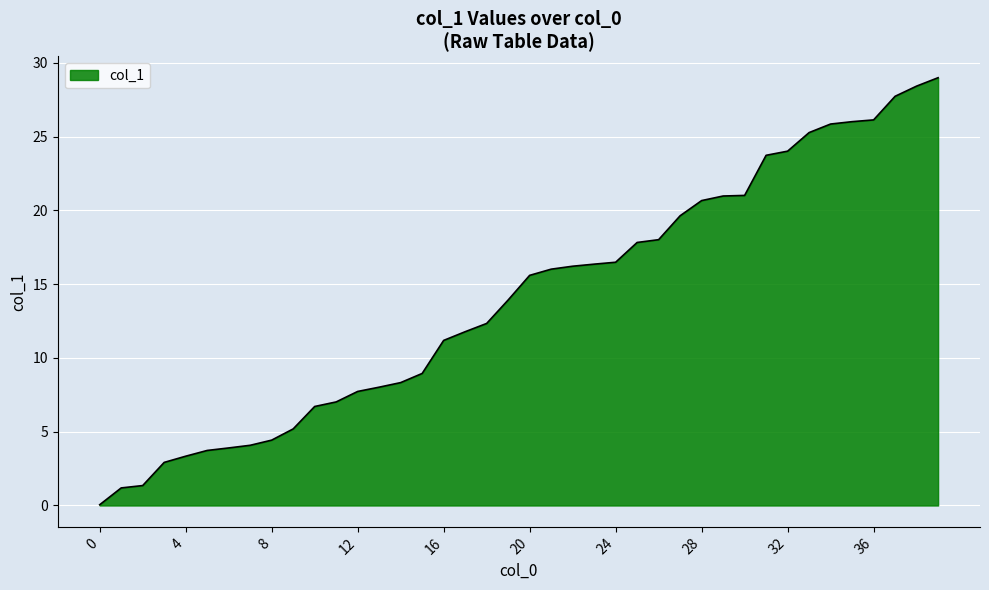

Count the number of values greater than 15.

20